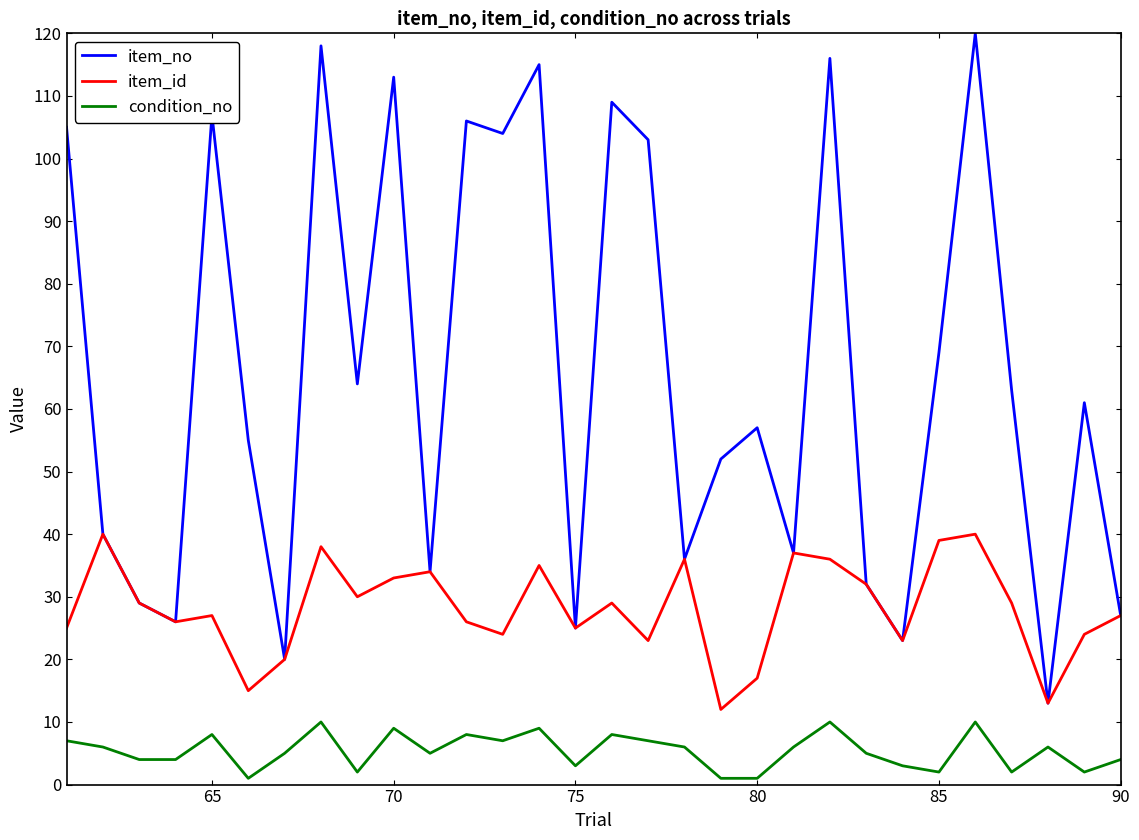

What is the difference between the second highest and second lowest values in the item_id series?

27